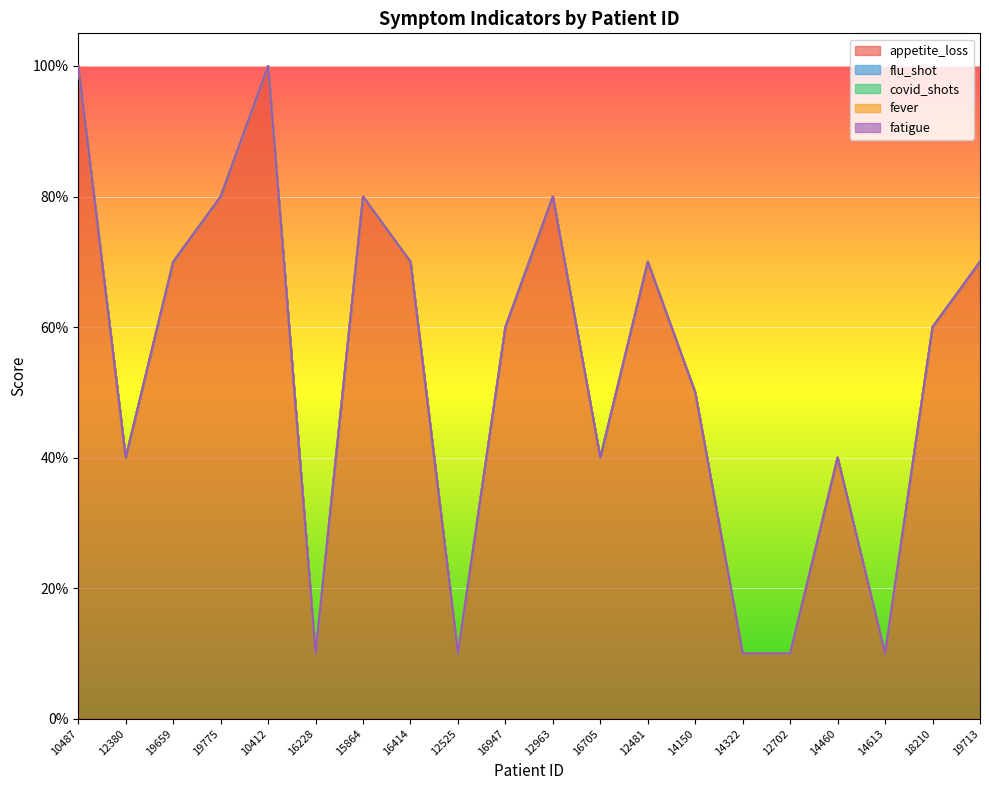

How many interior local peaks does the appetite_loss series have?

5